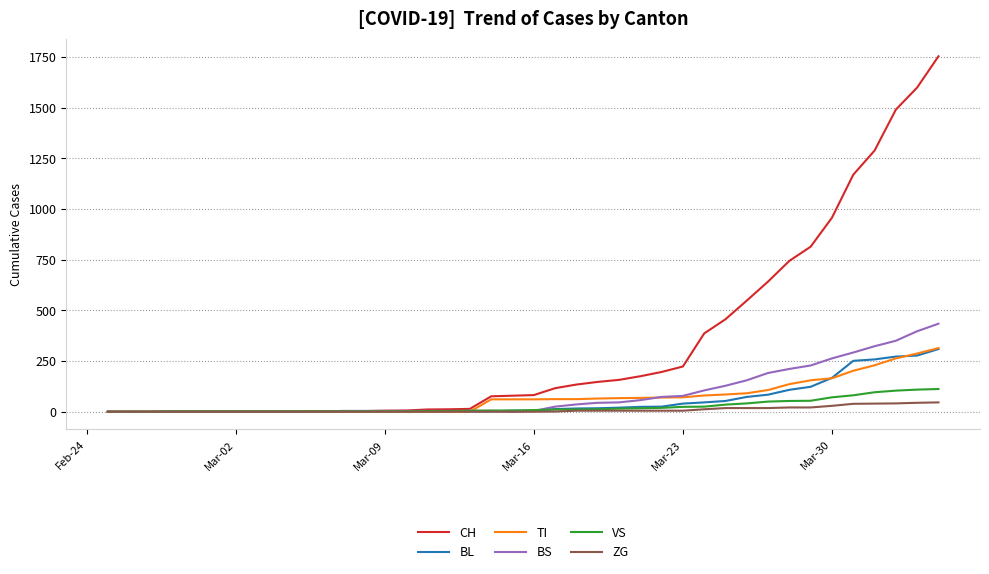

Which series has the widest spread of values?

CH